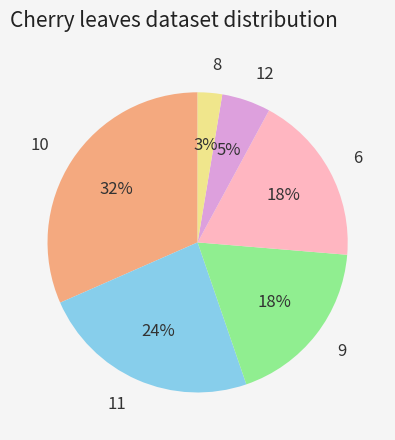

Count the number of slices in the pie.

6